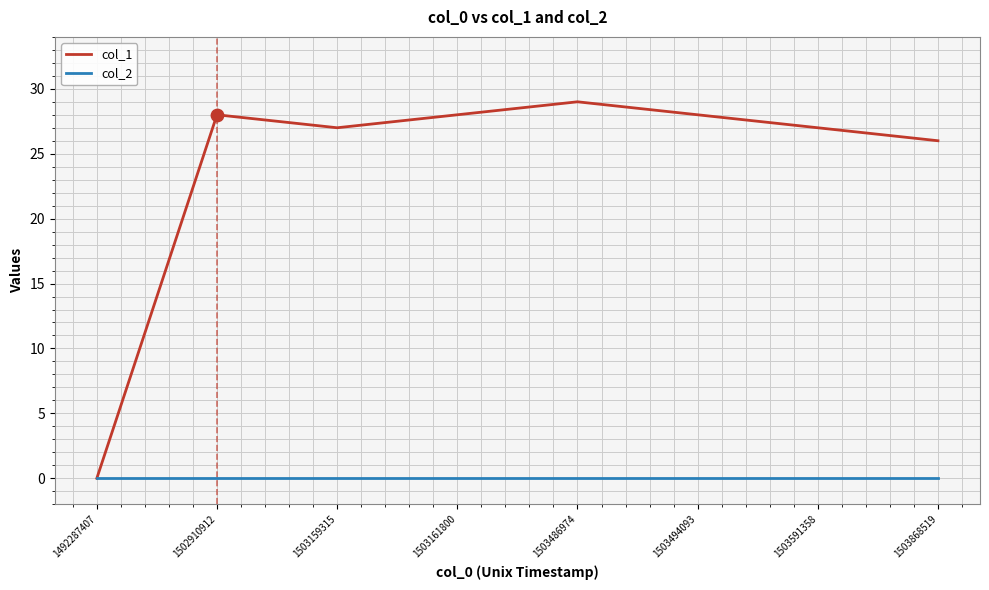

Is the value of col_1 at 1503591358 greater than the value of col_2 at 1503868519?

Yes